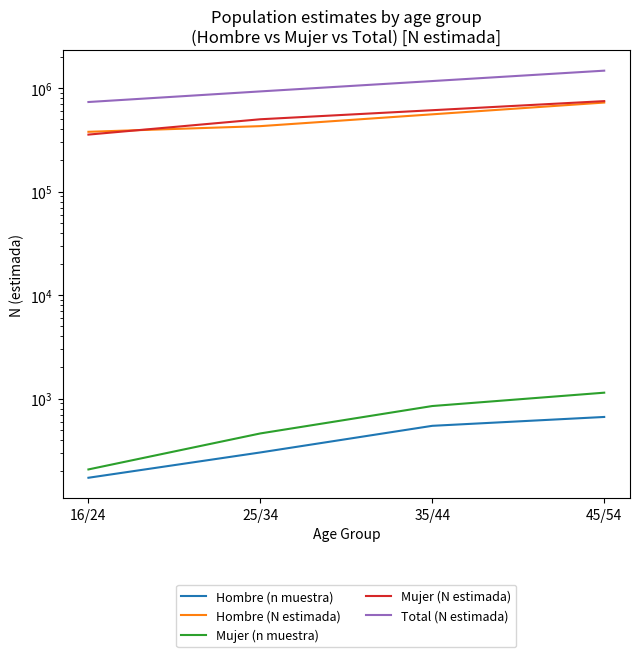

The value of Hombre (N estimada) at 25/34 is 428396. True or false?

True